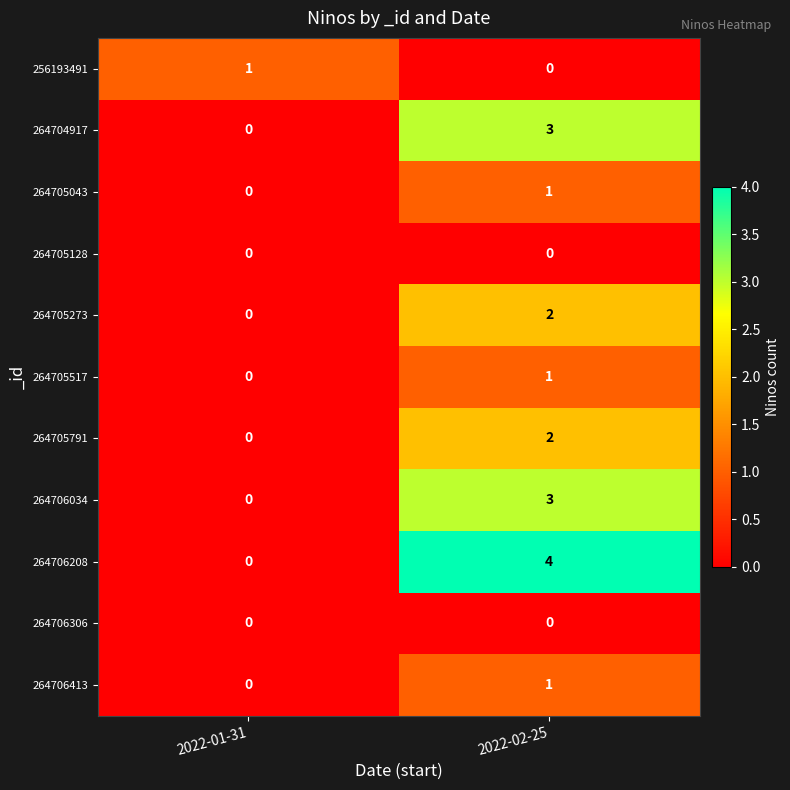

Rank the categories by 264704917 value from highest to lowest.

2022-02-25, 2022-01-31